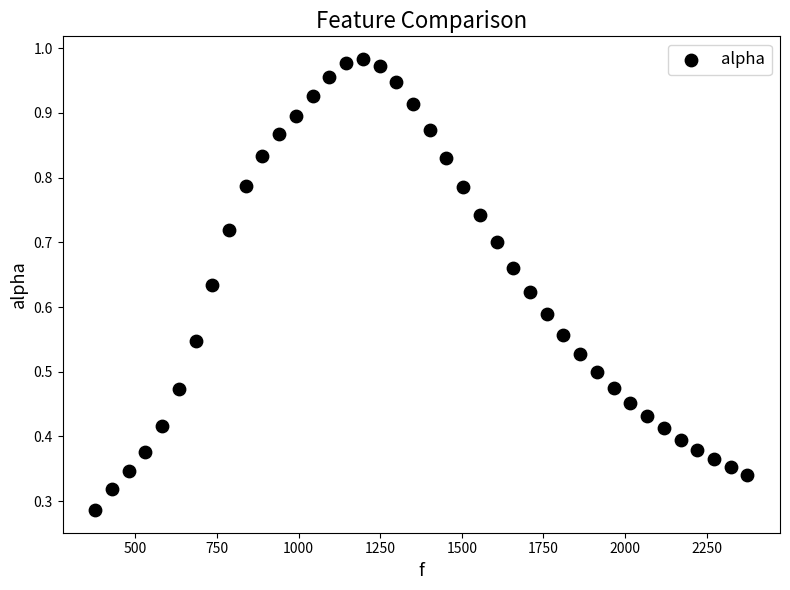

What is the range of X values (max minus min)?

1998.3